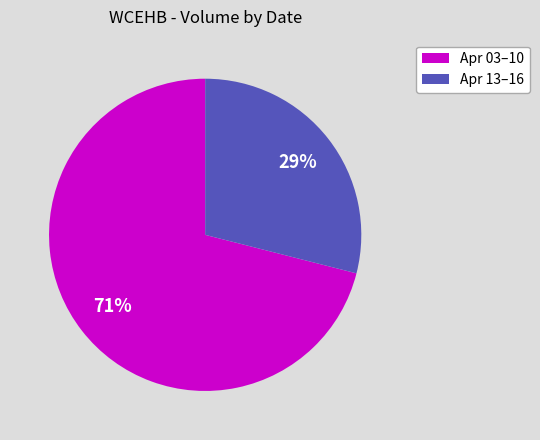

Does any single category account for the majority?

Yes